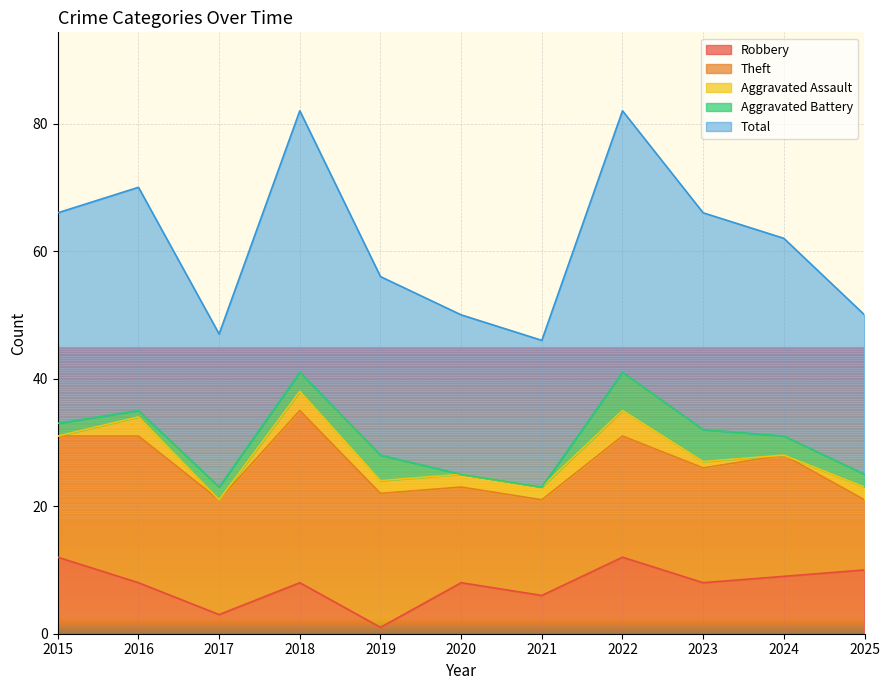

Reading left to right, list all the values displayed in this chart.

Robbery: 12	8	3	8	1	8	6	12	8	9	10
Theft: 19	23	18	27	21	15	15	19	18	19	11
Aggravated Assault: 0	3	0	3	2	2	2	4	1	0	2
Aggravated Battery: 2	1	2	3	4	0	0	6	5	3	2
Total: 33	35	24	41	28	25	23	41	34	31	25